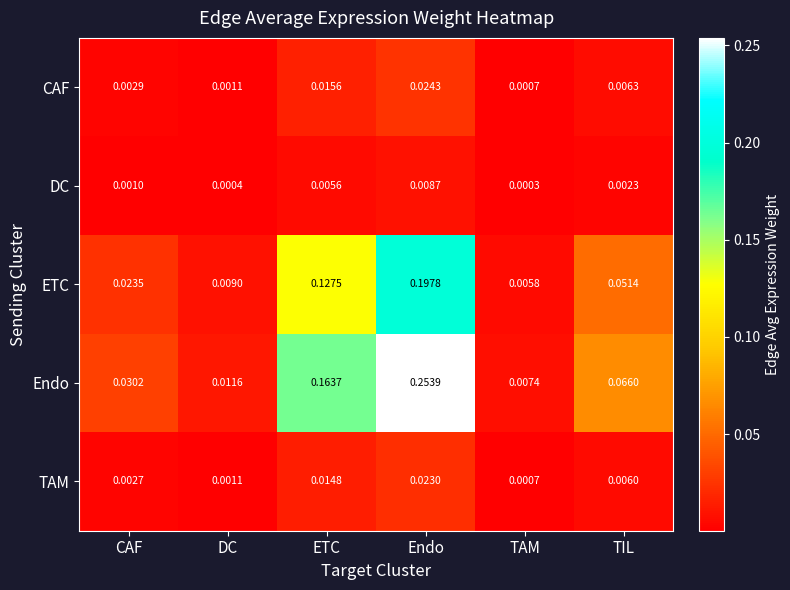

Which series changed the most between CAF and DC?

Endo